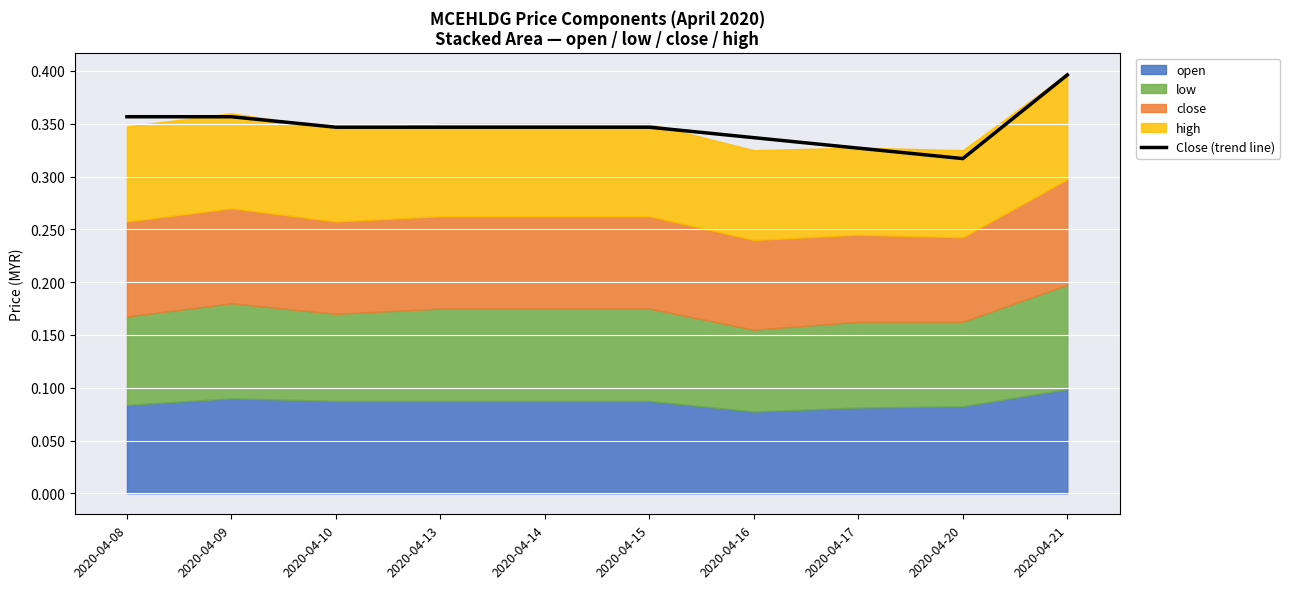

Where is Close (trend line) nearest to the value 0?

2020-04-20